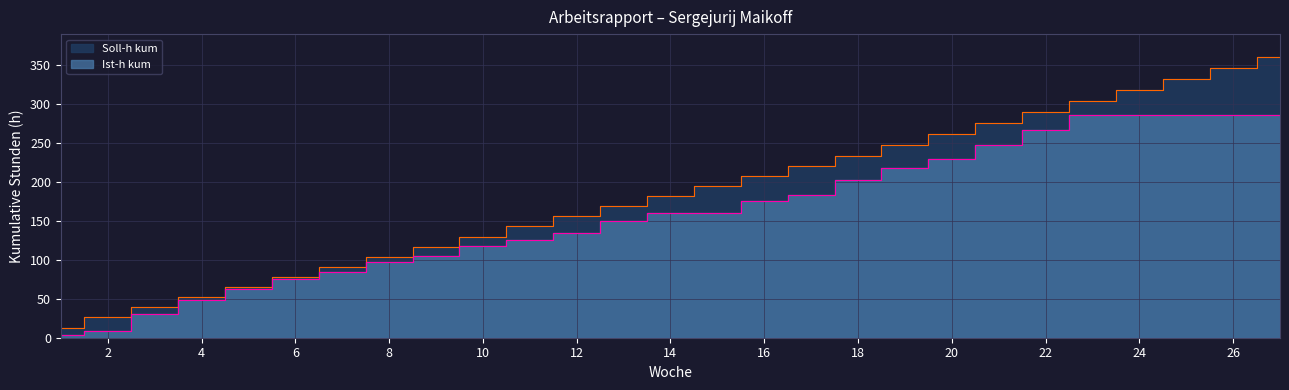

At which label is Ist-h kum closest to 144?

13